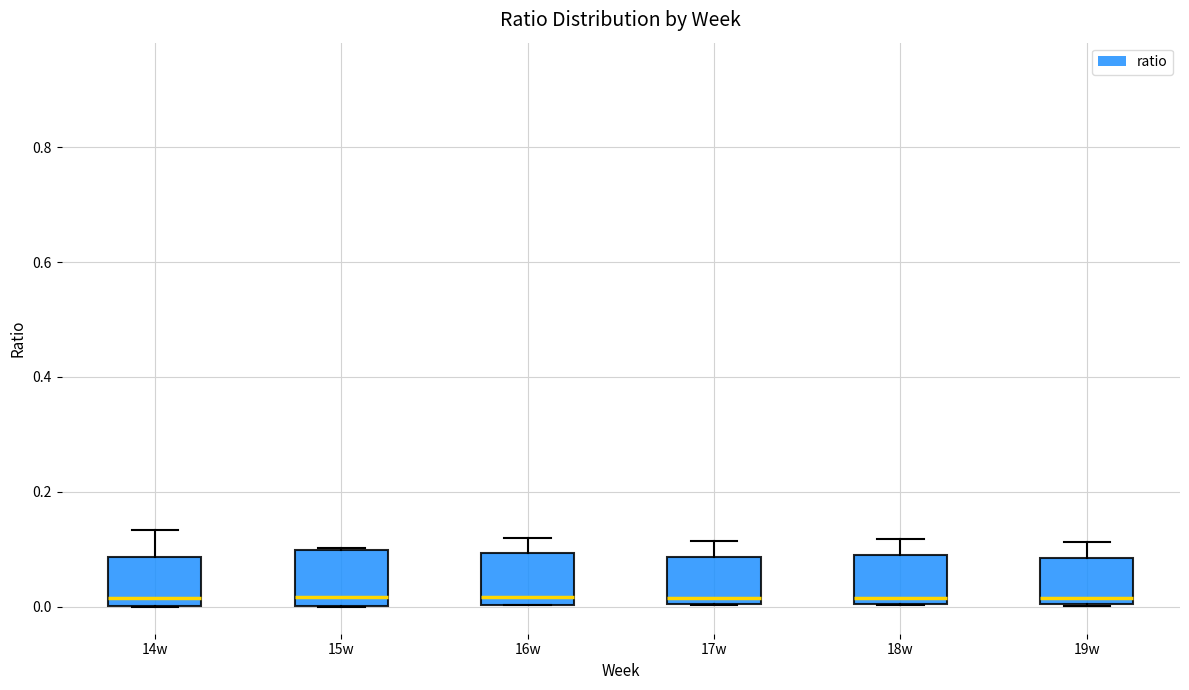

Reading left to right, transcribe this box plot: for each box, give where its median line is, the range the box spans, and where its two whiskers end, as read against the y-axis. The values are not printed on the chart, so give them approximately, as read against the axis.

14w: median 0.02, box 0.00 to 0.08, whiskers 0.00 to 0.14
15w: median 0.02, box 0.00 to 0.10, whiskers 0.00 to 0.10
16w: median 0.02, box 0.00 to 0.10, whiskers 0.00 to 0.12
17w: median 0.02, box 0.00 to 0.08, whiskers 0.00 to 0.12
18w: median 0.02, box 0.00 to 0.10, whiskers 0.00 to 0.12
19w: median 0.02, box 0.00 to 0.08, whiskers 0.00 to 0.12